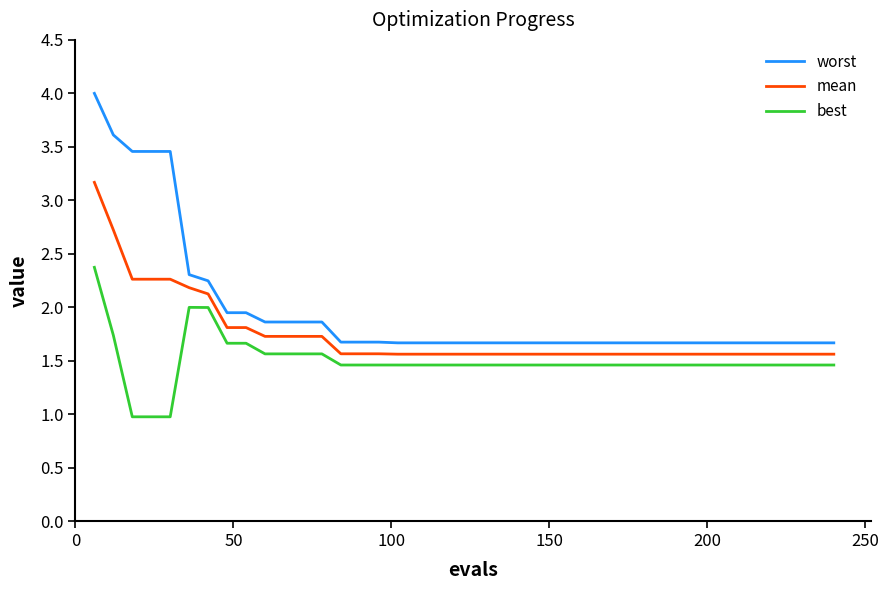

What is the minimum value for worst?

1.7